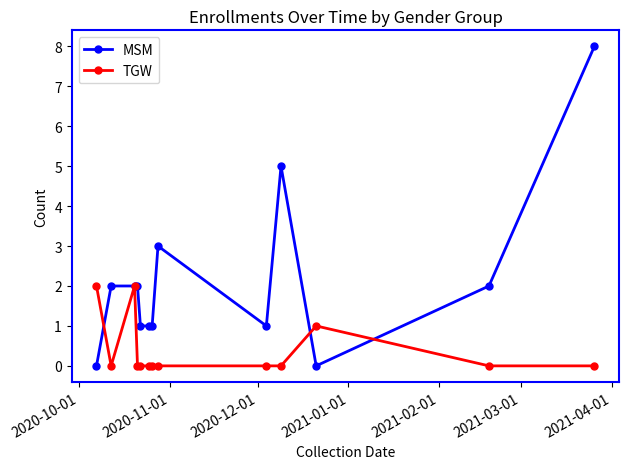

What is the maximum value shown in the chart?

8